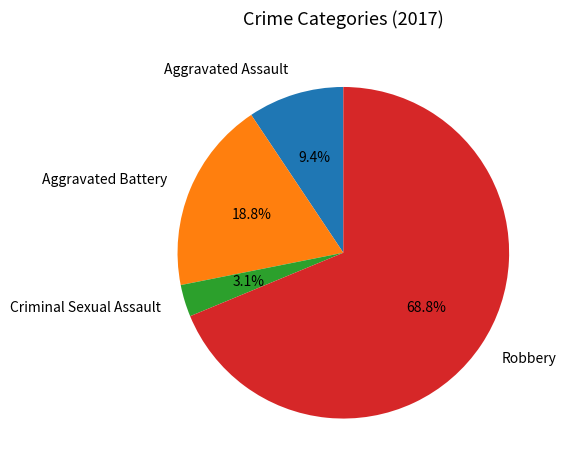

What is the majority slice?

Robbery